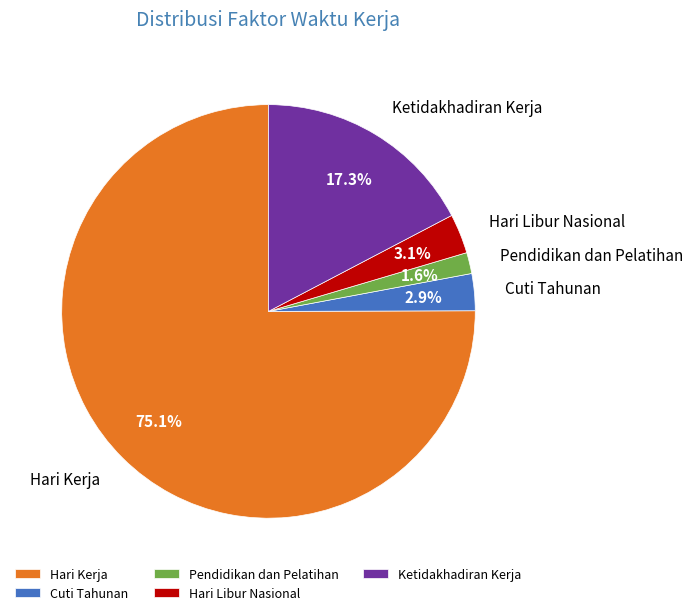

Is it true that Cuti Tahunan is 3% of the pie?

True